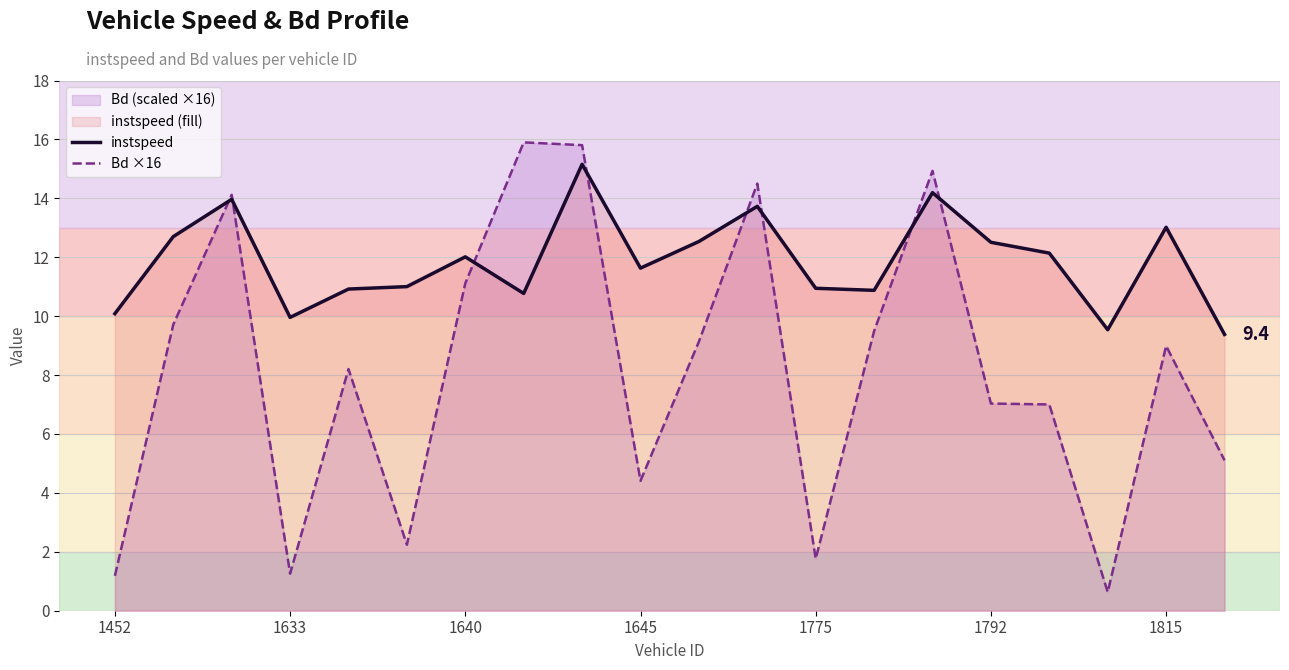

The value of Bd ×16 at 1452 is 1.2. True or false?

True